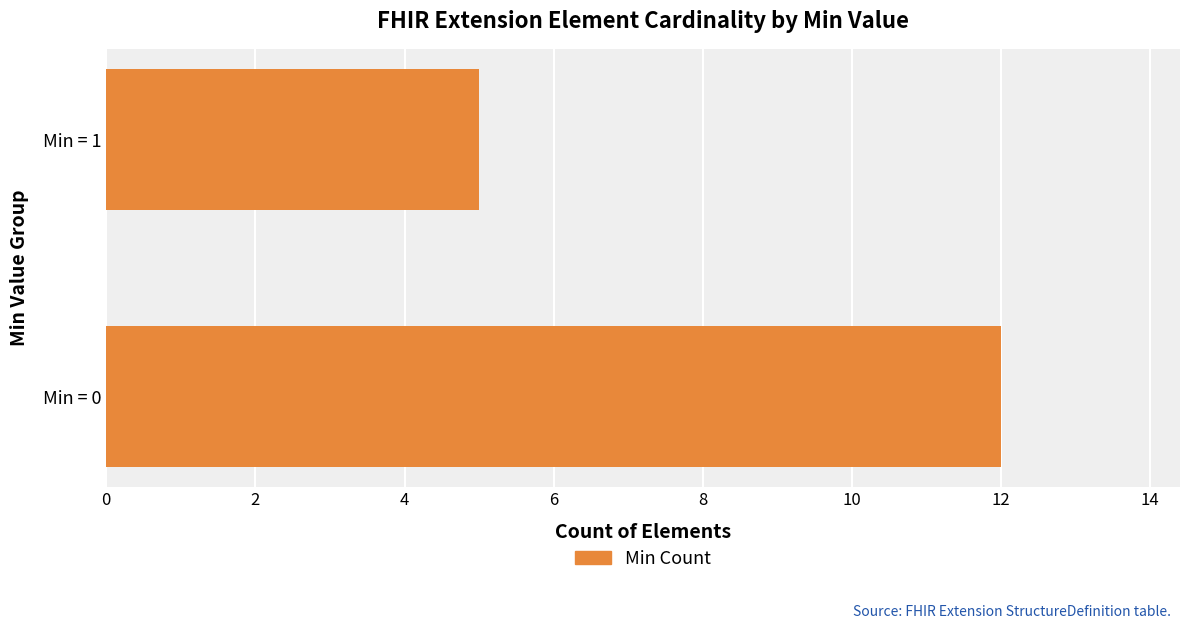

Rank the categories by value from lowest to highest.

Min = 1, Min = 0